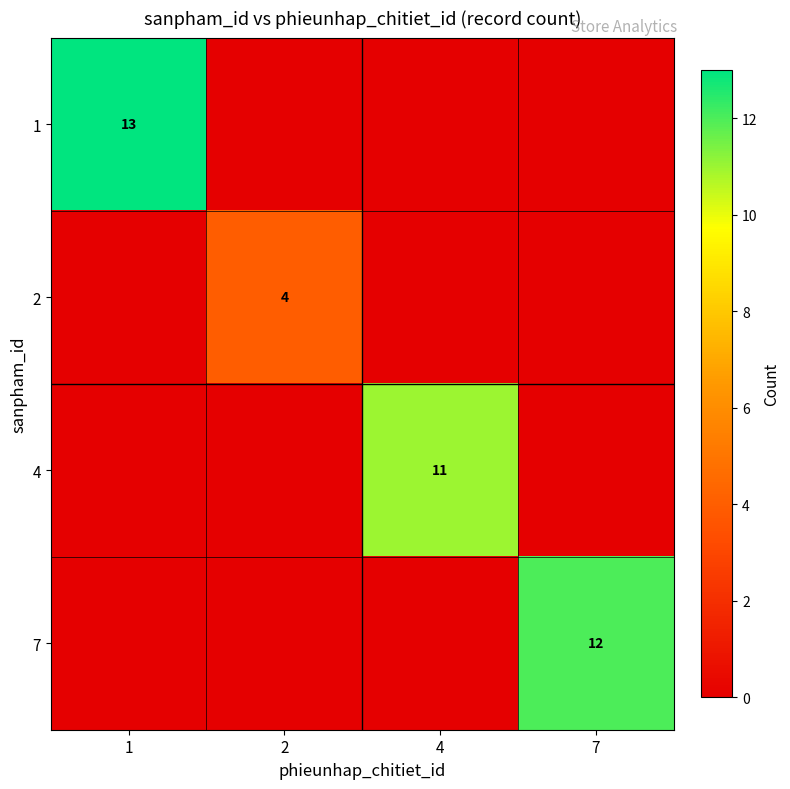

True or false: 1 has a value of 20 at 1.

False